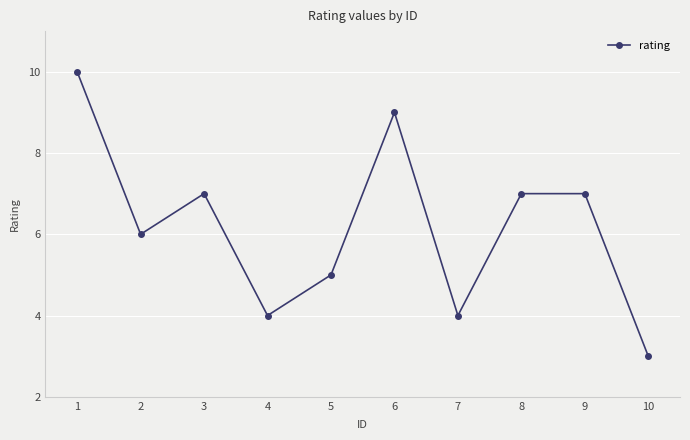

How many distinct data groups are displayed?

1